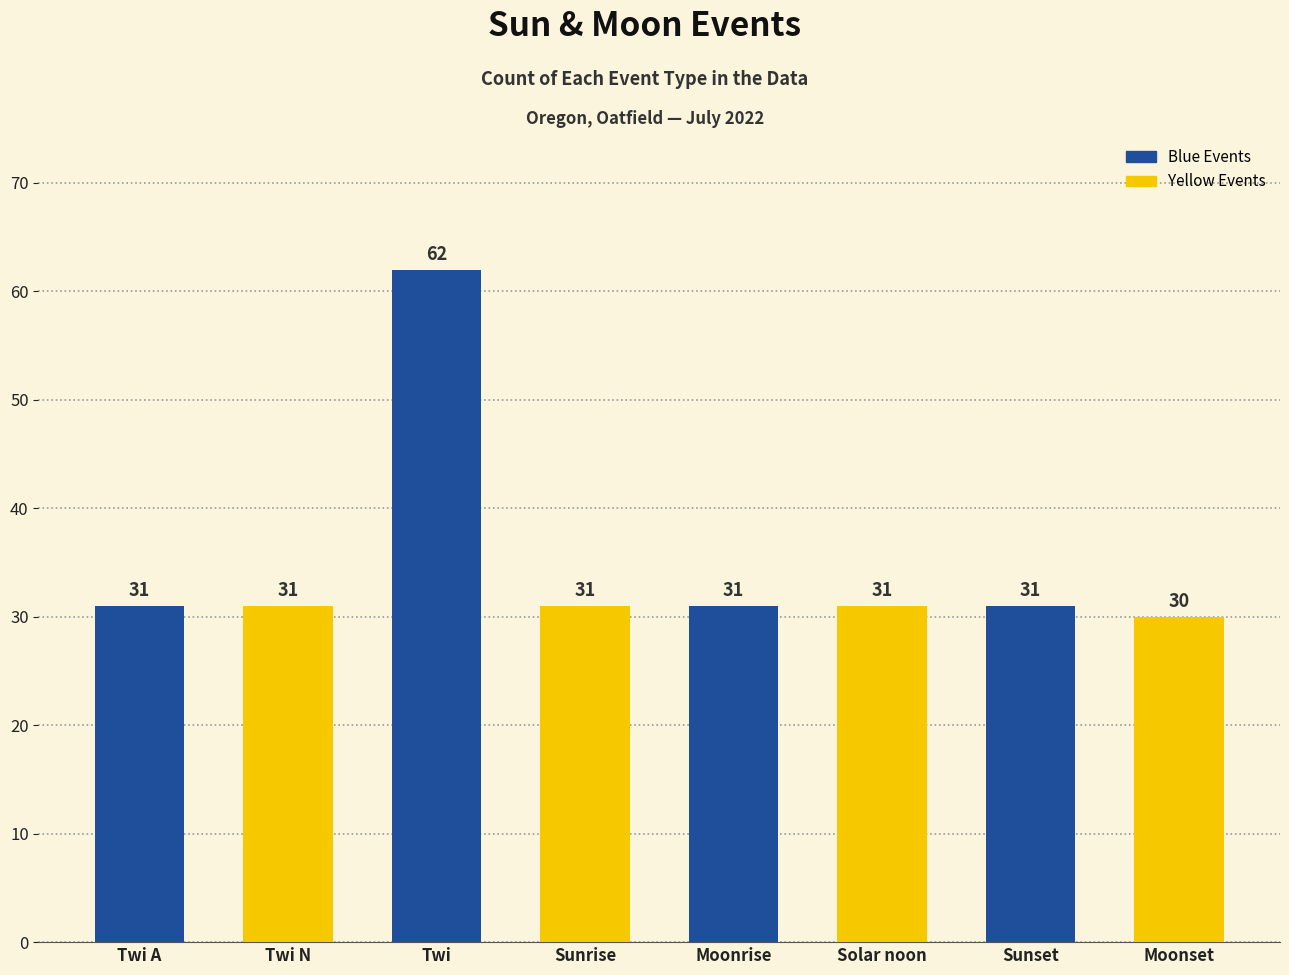

How many distinct data groups are displayed?

1